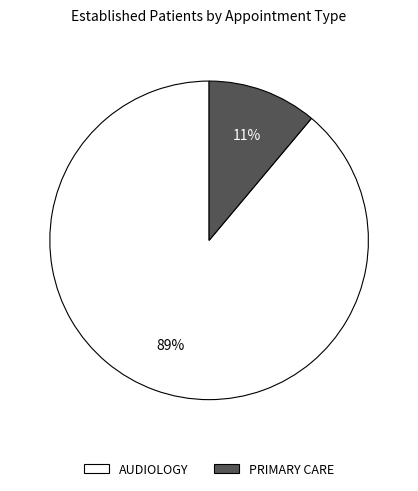

Is PRIMARY CARE the majority of the pie?

No